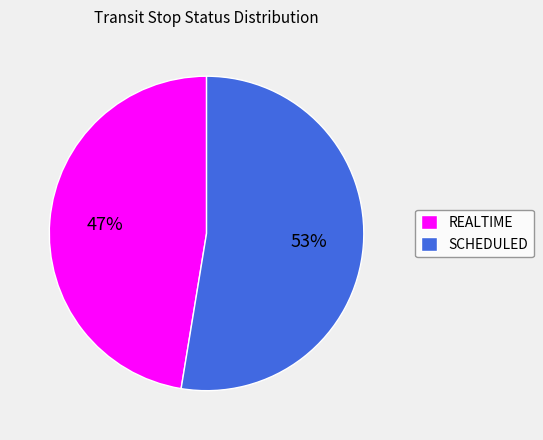

To the nearest percent, what portion does REALTIME represent?

47%